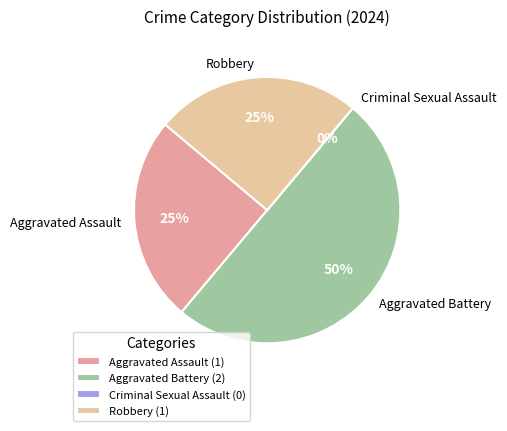

What is the largest slice in the pie chart?

Aggravated Battery